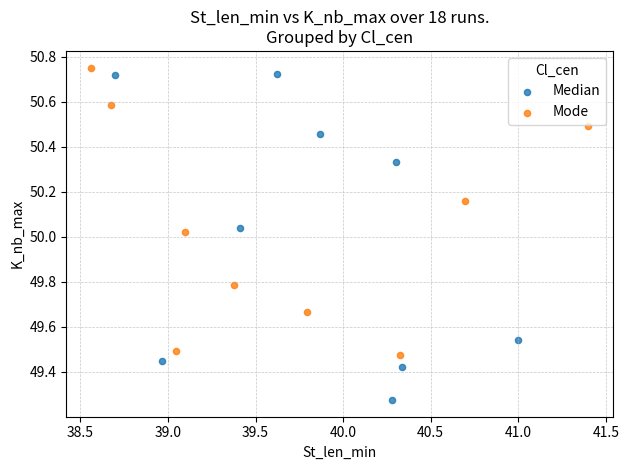

Which series has the largest Y range (max minus min)?

Median